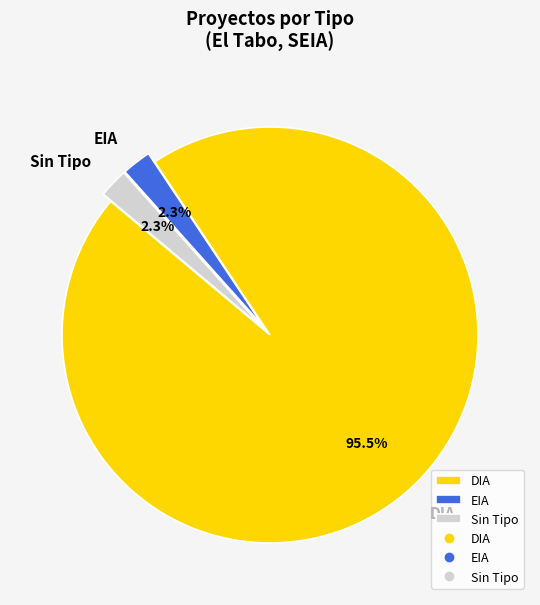

Which category accounts for the majority?

DIA